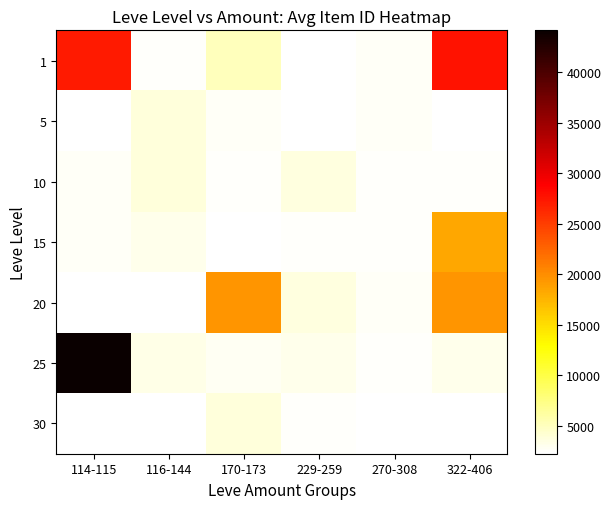

Is it true that 25 equals 3096.0 at 322-406?

True